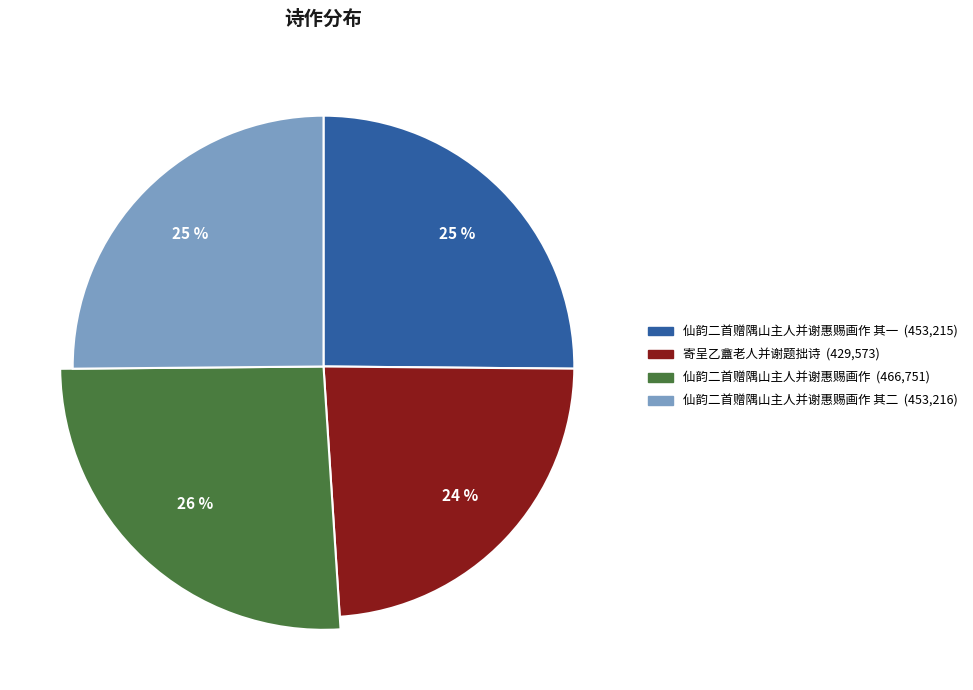

What is the smallest slice in the pie chart?

寄呈乙盦老人并谢题拙诗